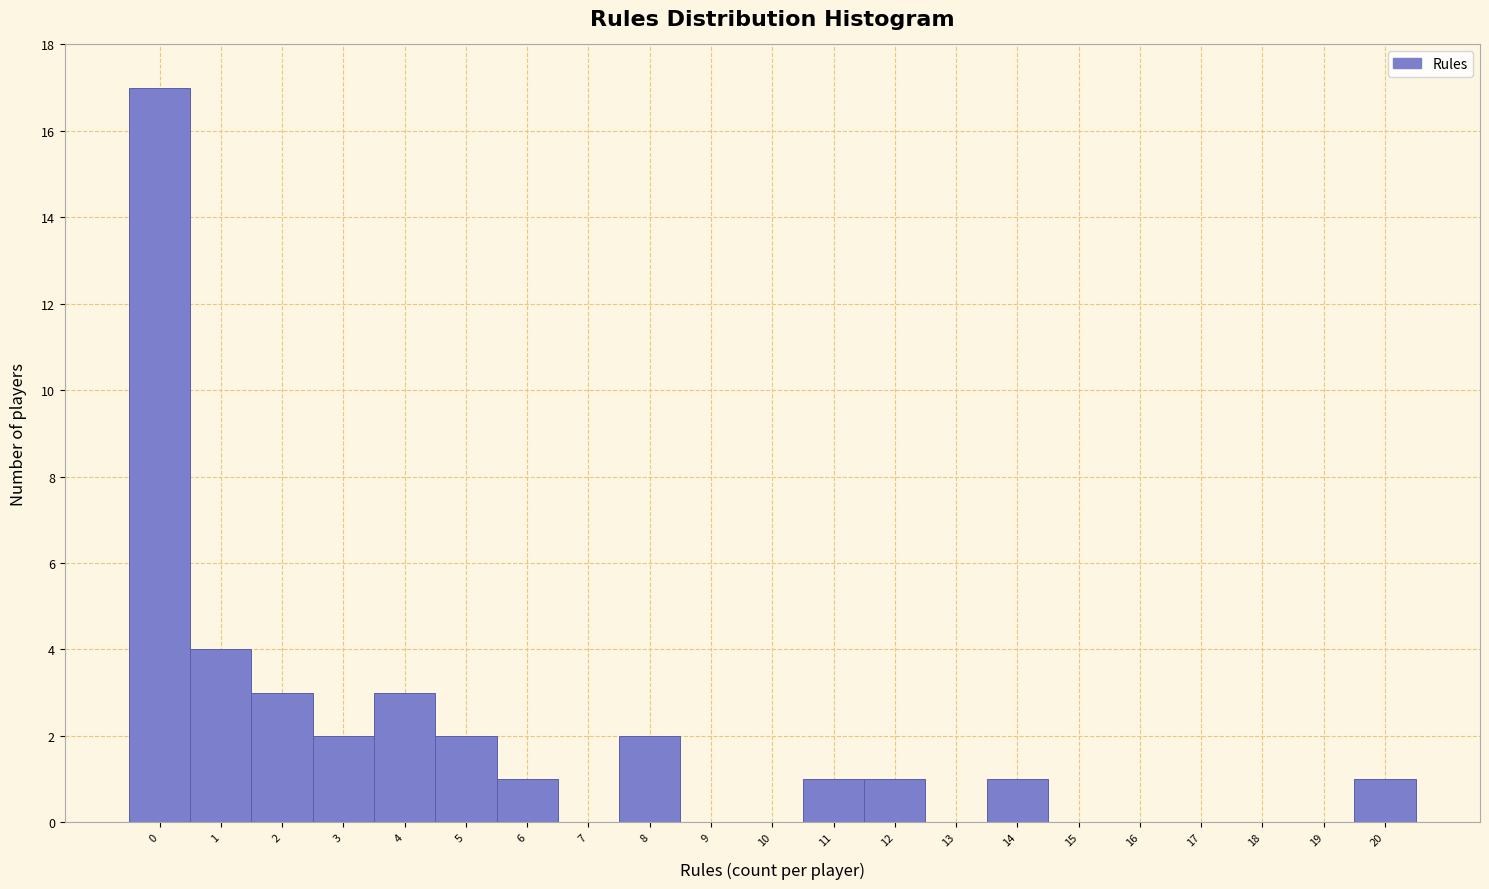

Reading left to right, transcribe this chart: for each bar, give the range it covers on the x-axis and its height. The values are not printed on the chart, so give them approximately, as read against the axis.

-0.5 to 0.5: 17
0.5 to 1.5: 4
1.5 to 2.5: 3
2.5 to 3.5: 2
3.5 to 4.5: 3
4.5 to 5.5: 2
5.5 to 6.5: 1
6.5 to 7.5: 0
7.5 to 8.5: 2
8.5 to 9.5: 0
9.5 to 10.5: 0
10.5 to 11.5: 1
11.5 to 12.5: 1
12.5 to 13.5: 0
13.5 to 14.5: 1
14.5 to 15.5: 0
15.5 to 16.5: 0
16.5 to 17.5: 0
17.5 to 18.5: 0
18.5 to 19.5: 0
19.5 to 20.5: 1